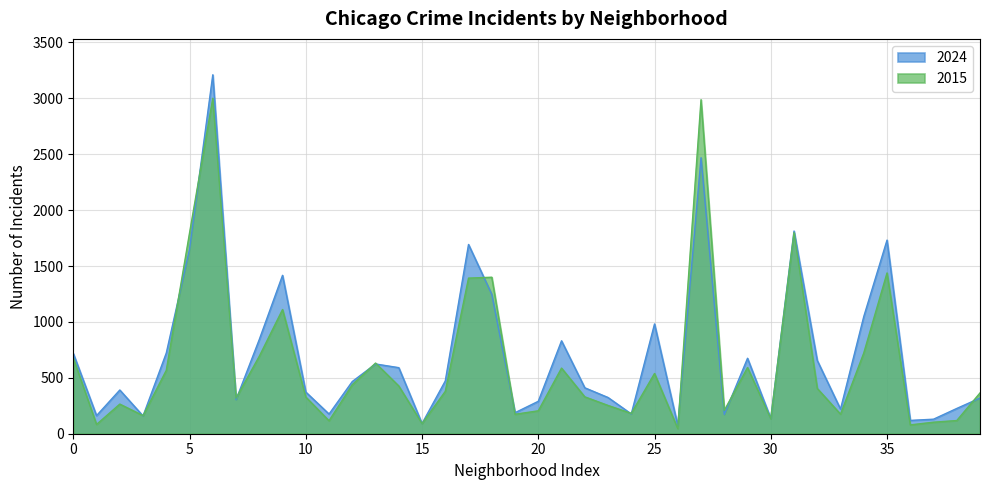

What are all the series names shown in the legend?

2024, 2015